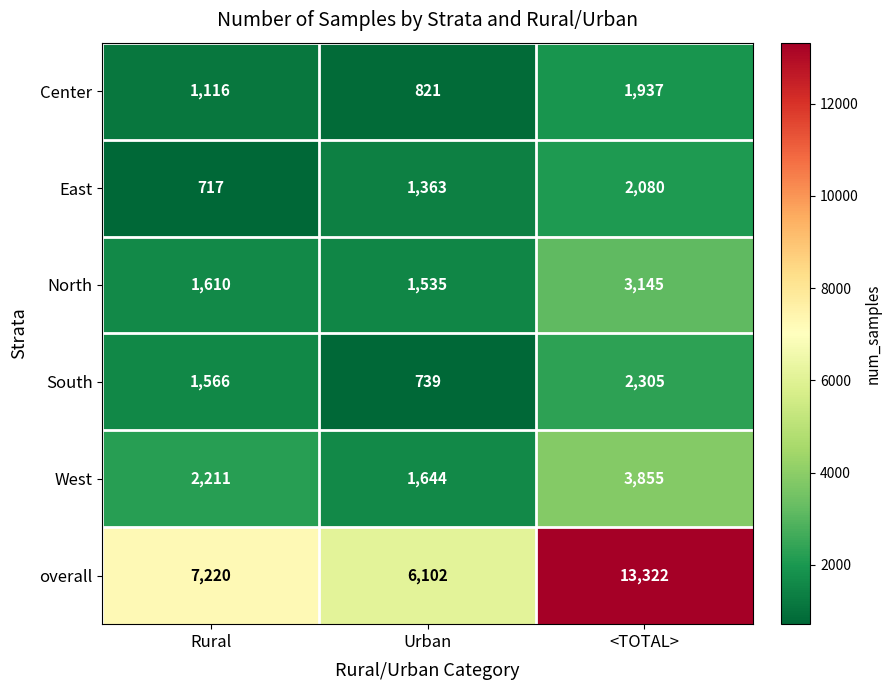

What is the average value of the Center series?

1291